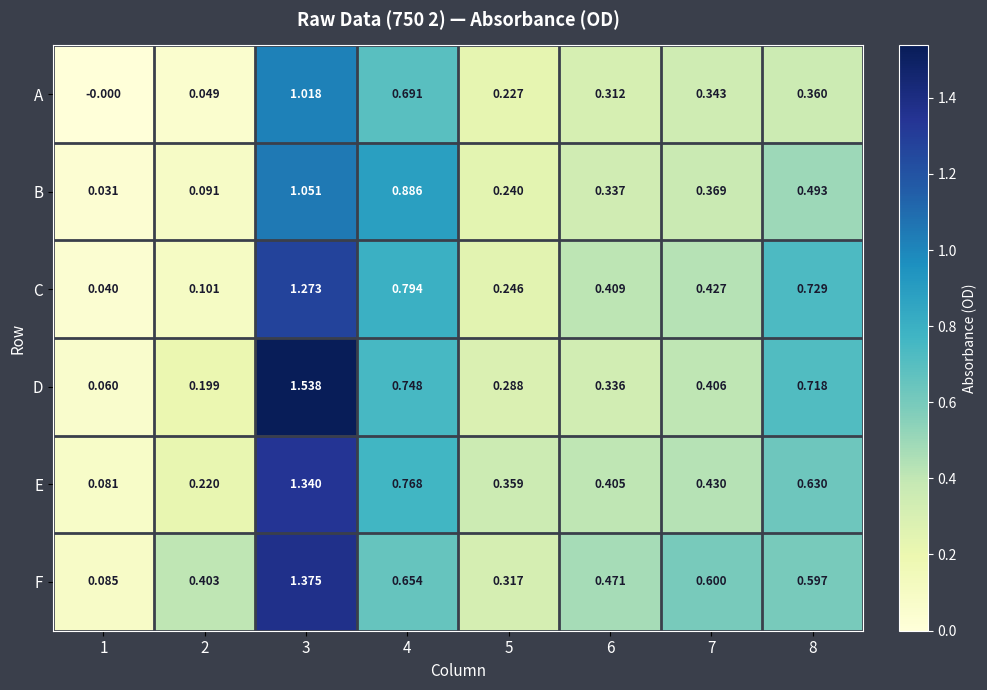

Rank the series by their maximum value, from lowest to highest.

A, B, C, E, F, D